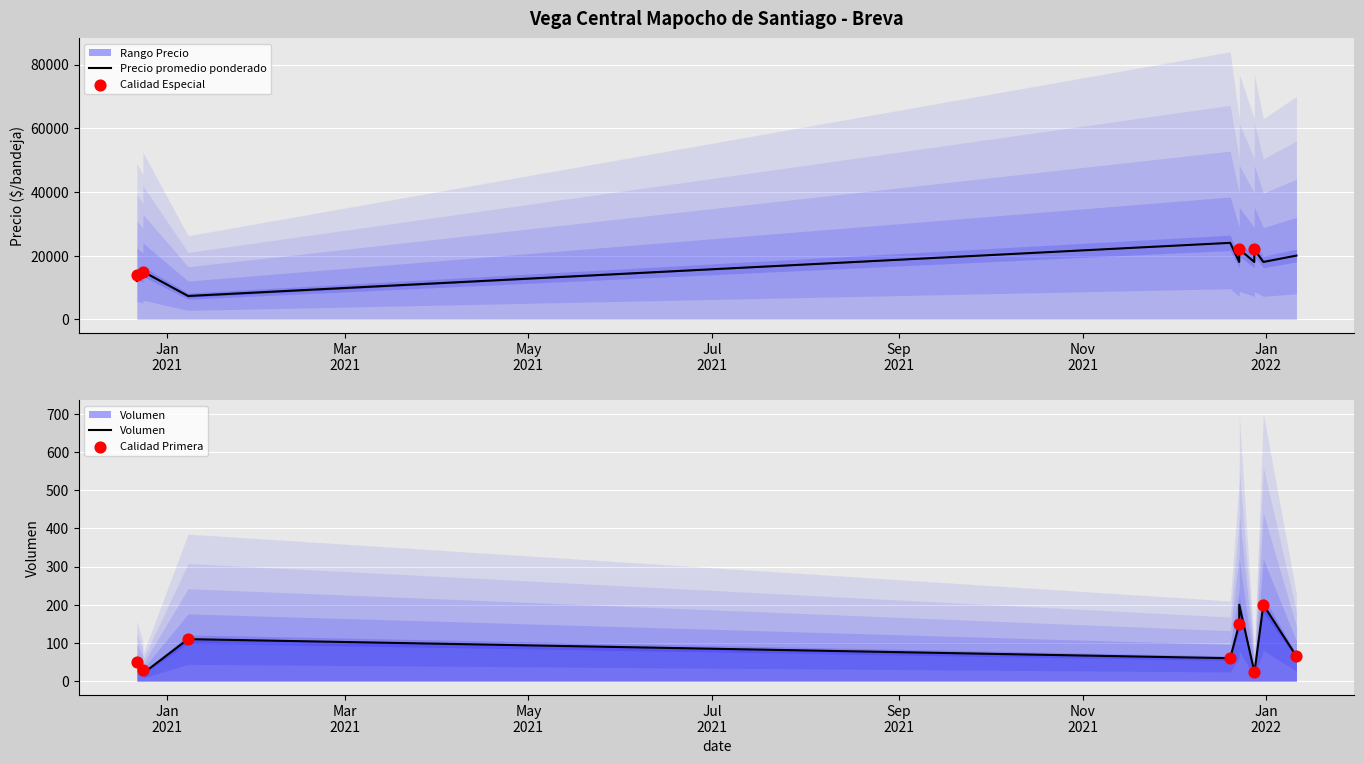

At which category is the sum across all series the highest?

2021-12-20